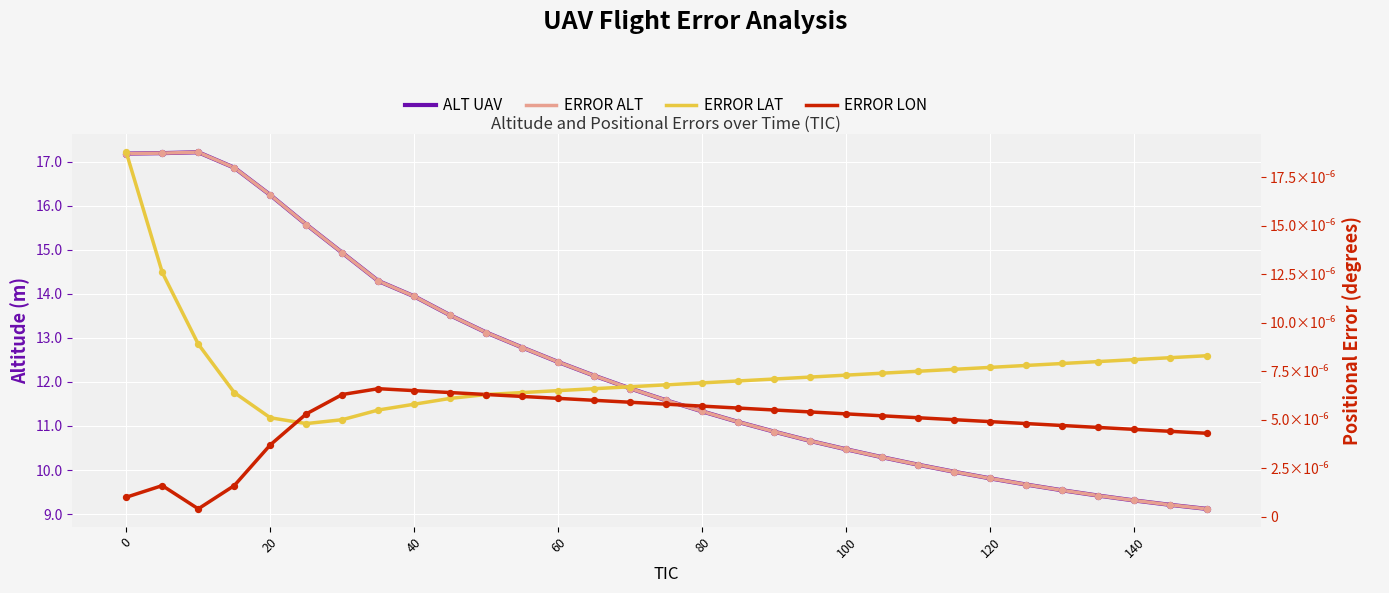

Which series has the largest Y range (max minus min)?

ALT UAV